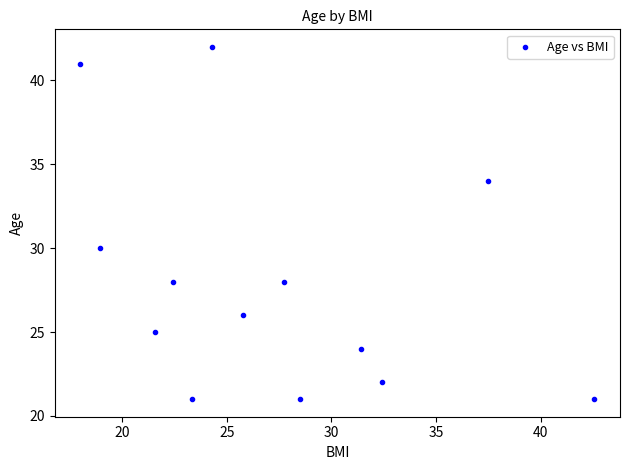

What Y value in the scatter plot is closest to 31?

30